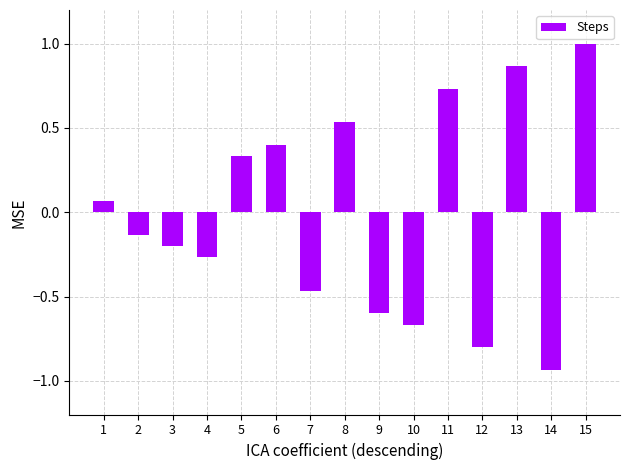

What is the greatest value displayed?

1.0